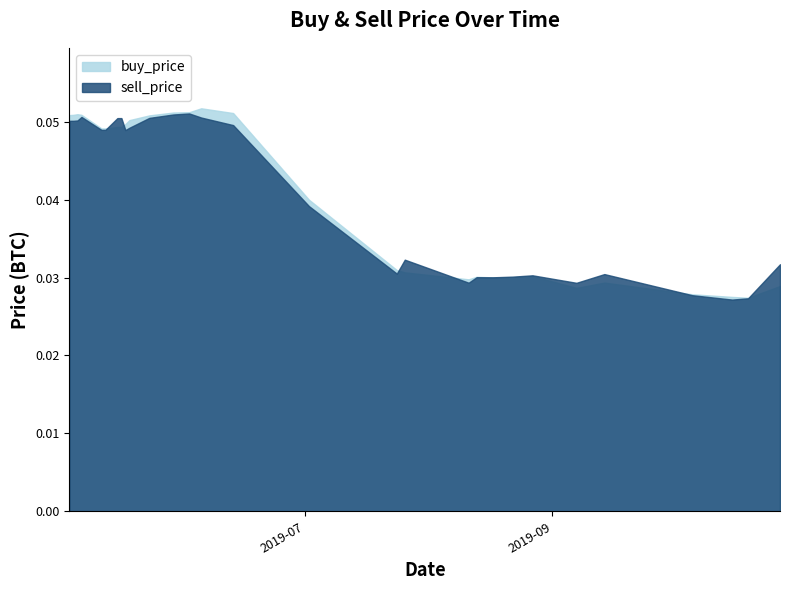

Does the chart display data point markers on the line(s)?

No